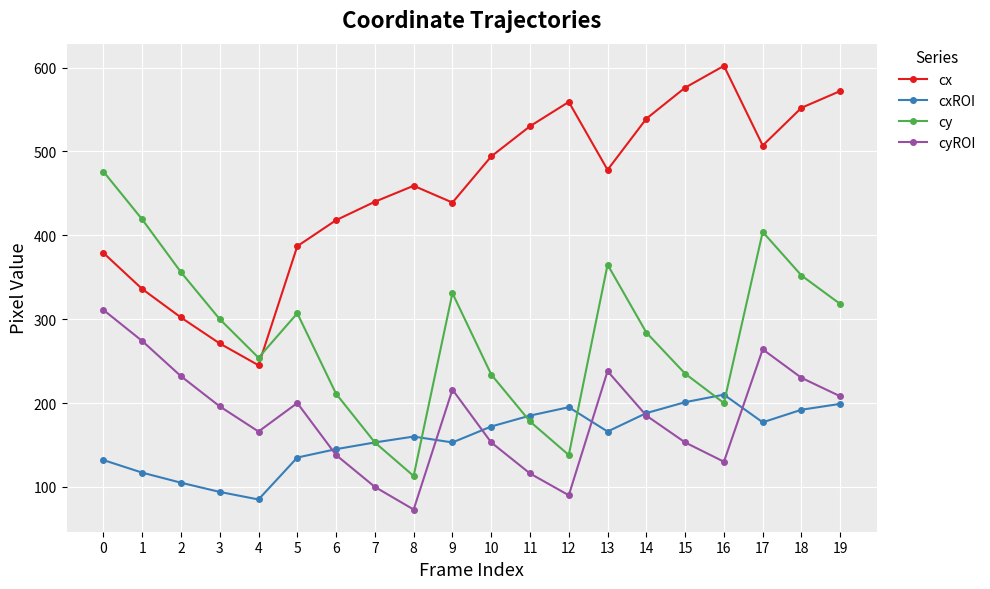

What is the total value across all series at 9?

1139